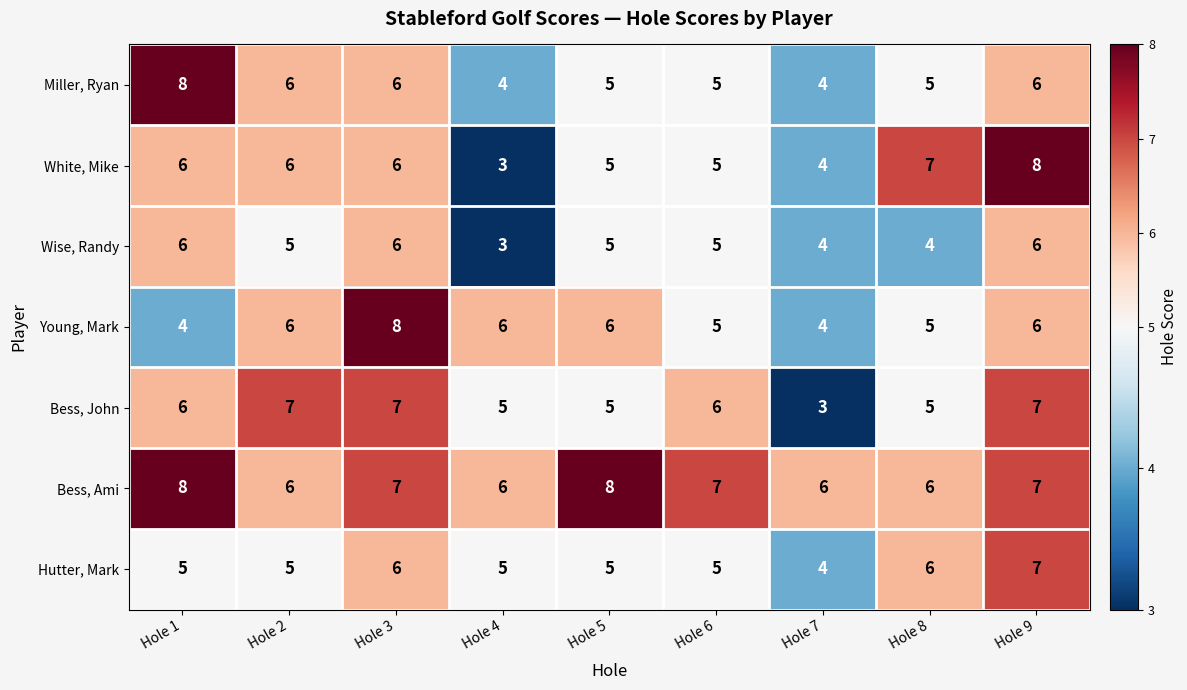

Which series has the largest total across all categories?

Bess, Ami